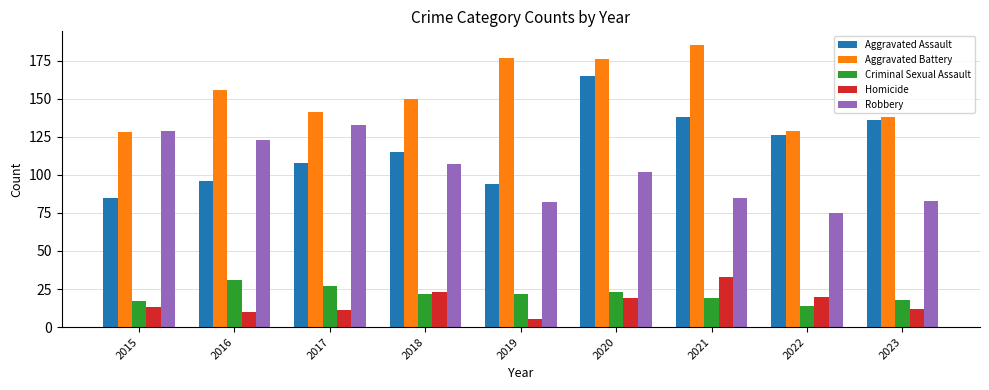

What is the sum of all Criminal Sexual Assault values?

193